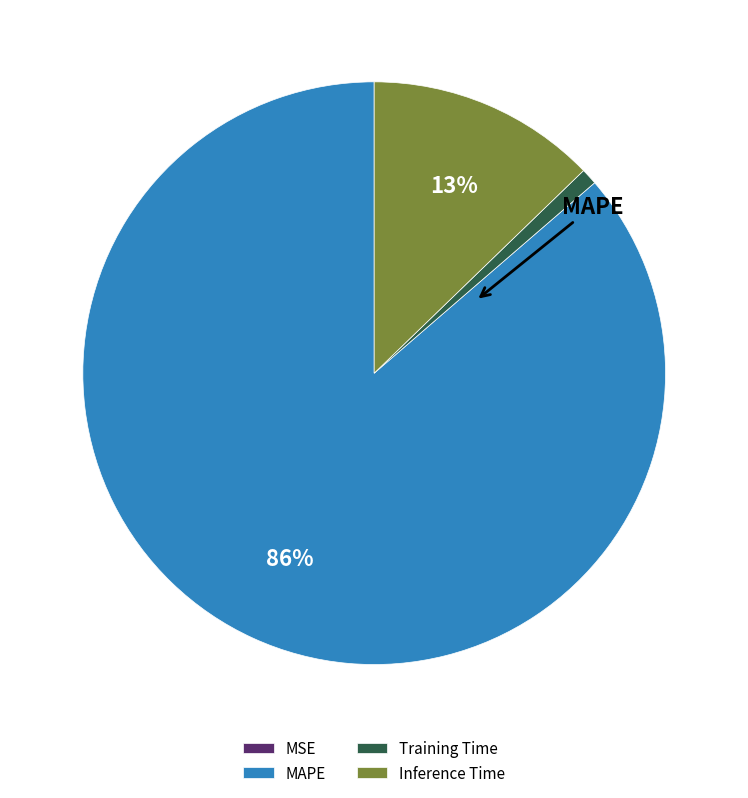

To the nearest percent, what portion does Training Time represent?

1%